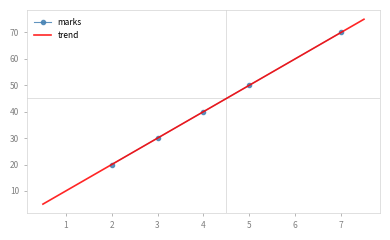

True or false: the data has more than 2 interior local peaks.

False